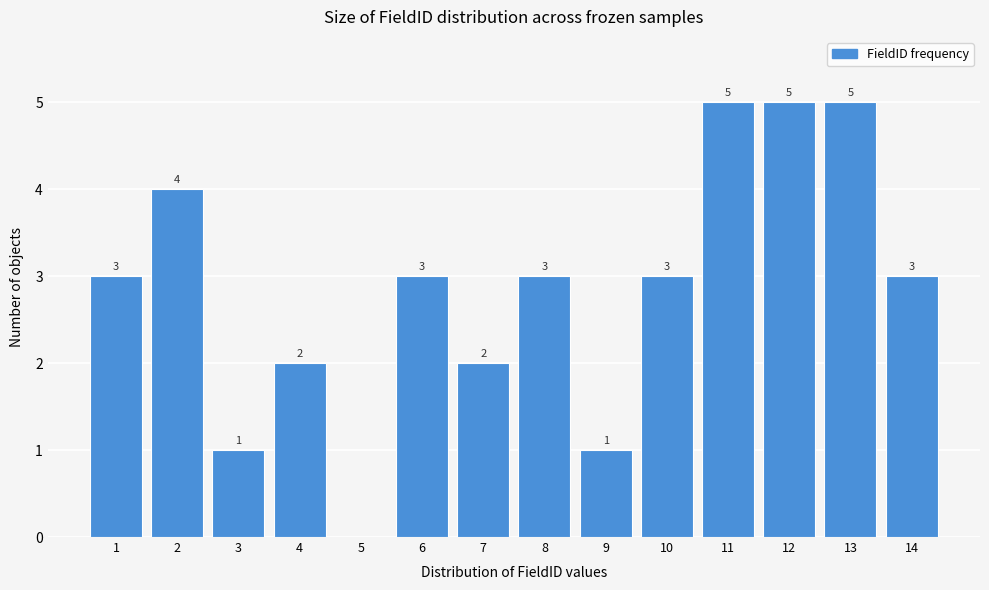

Reading left to right, what are all the values shown in this chart?

1=3	2=4	3=1	4=2	5=0	6=3	7=2	8=3	9=1	10=3	11=5	12=5	13=5	14=3